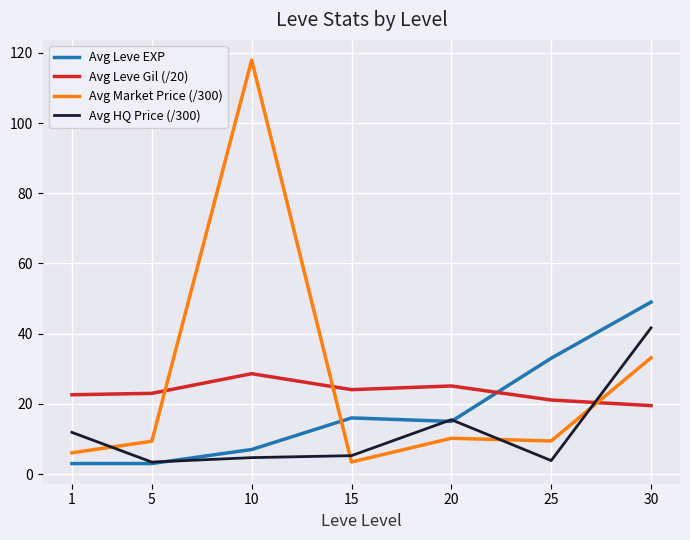

Which series changed the most between 15 and 25?

Avg Leve EXP